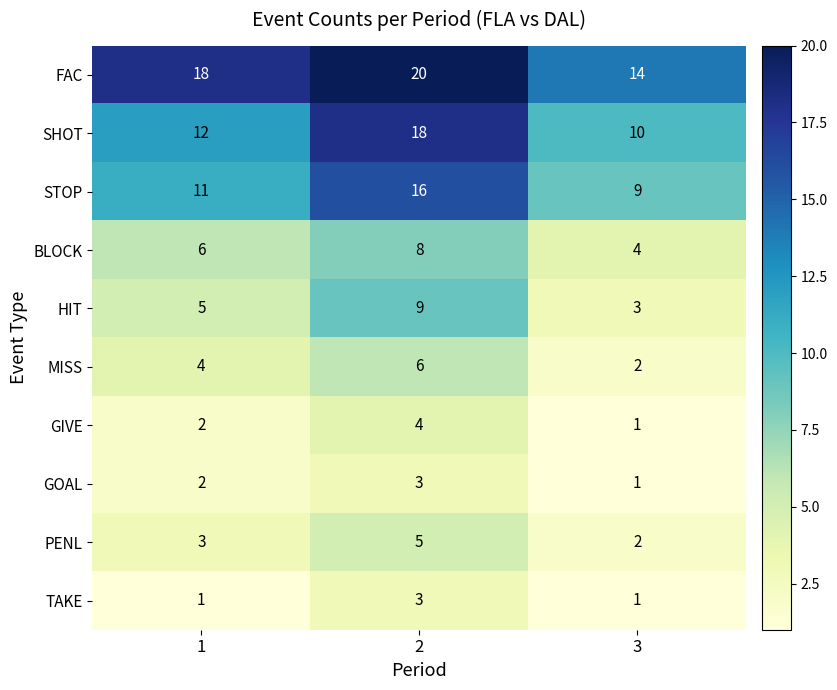

At which category is the sum across all series the highest?

2